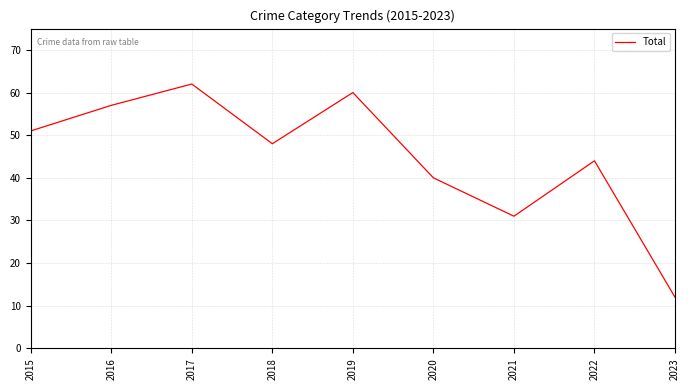

Where does the data first go above 48?

2015